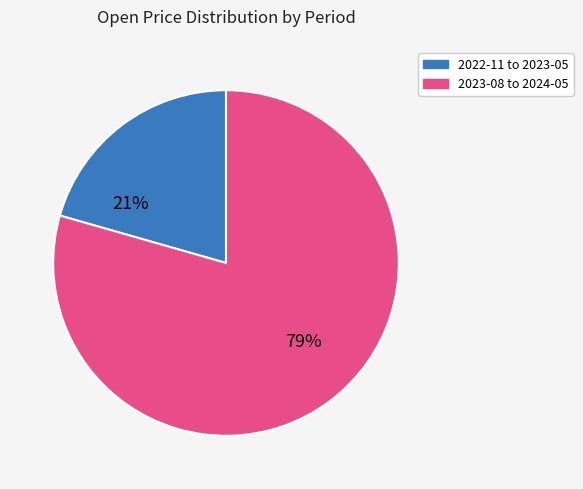

Is there any slice that represents more than half of the pie?

Yes